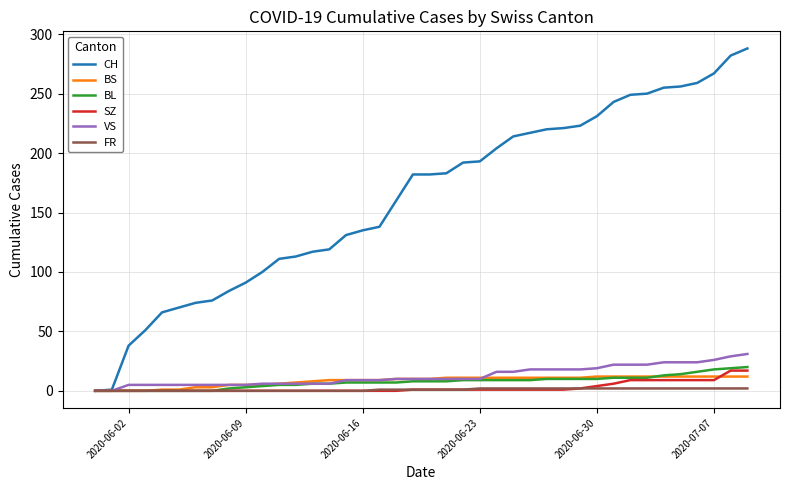

Which series has the largest total across all categories?

CH